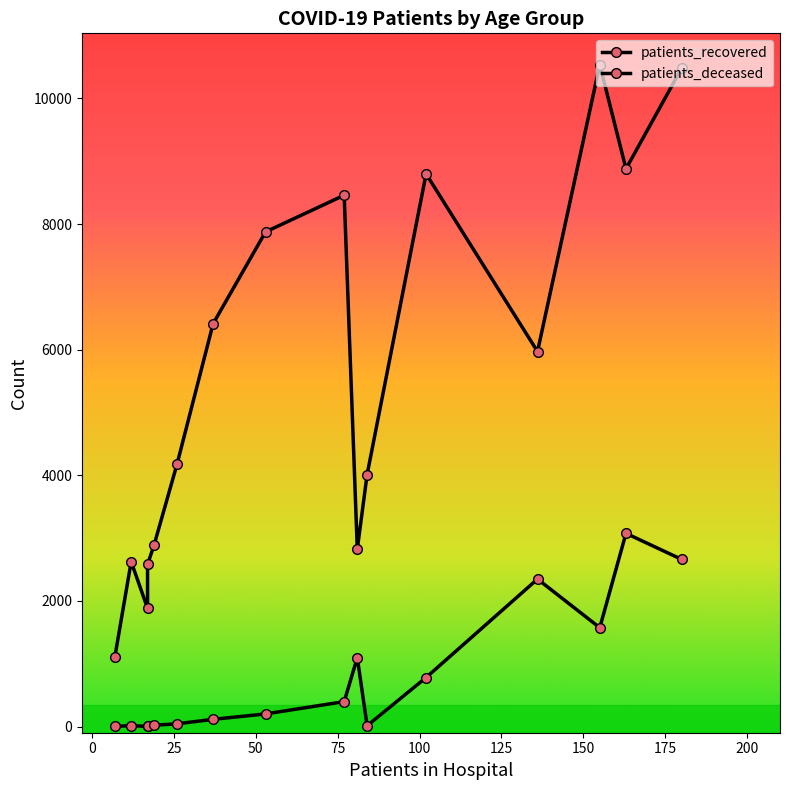

What are all the series names shown in the legend?

patients_recovered, patients_deceased